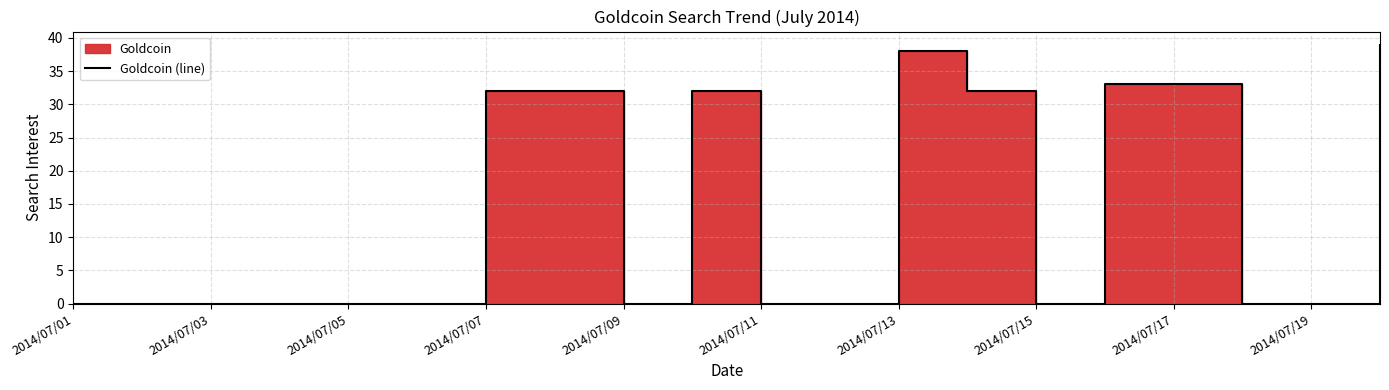

What is the value of the 8th point from the left?

32